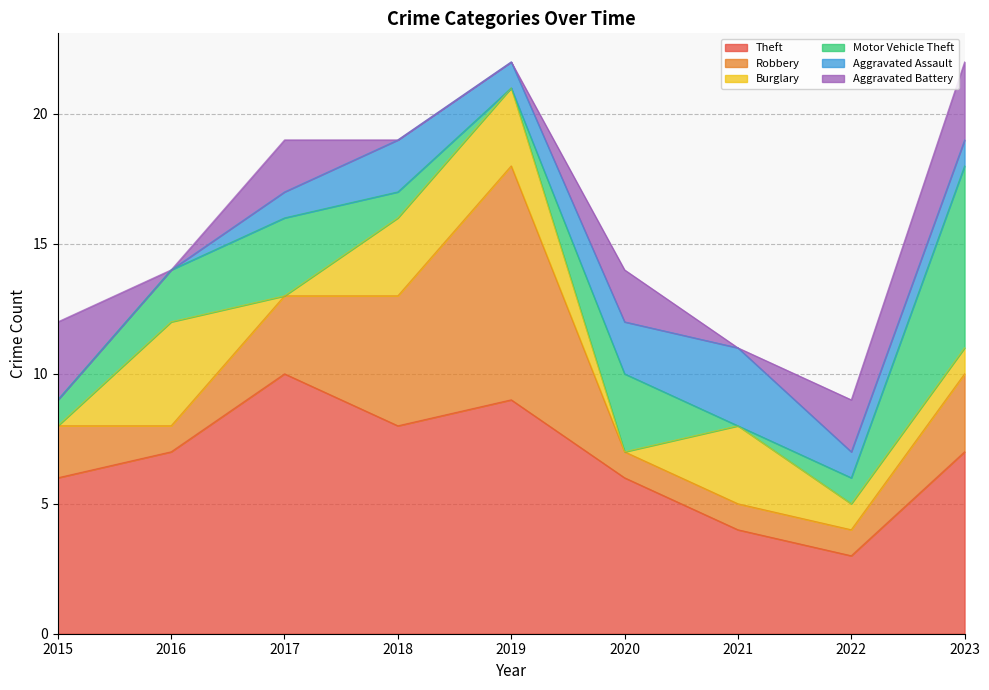

The Aggravated Assault series shows 1 at 2023. True or false?

True